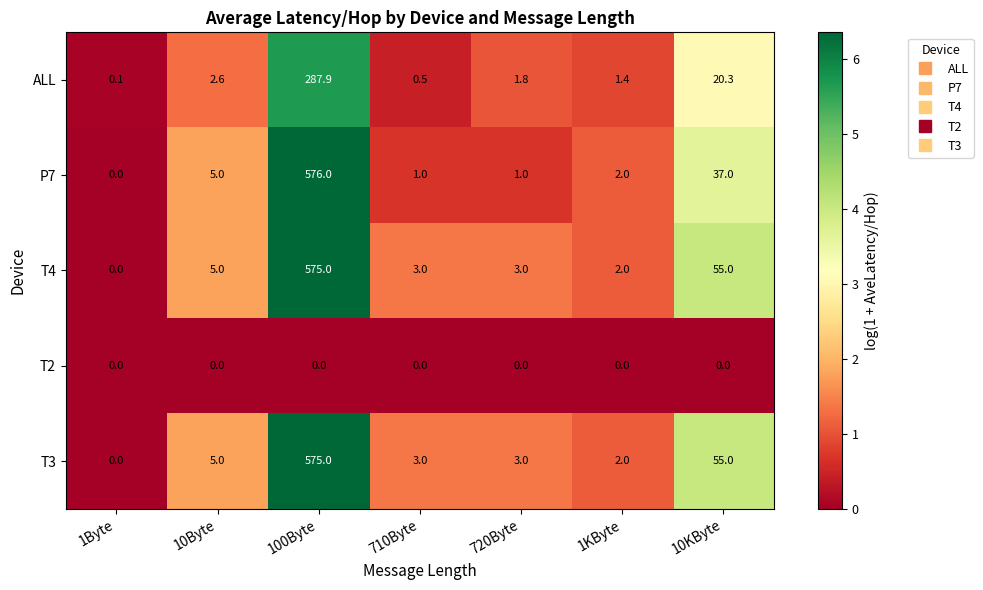

How many data points in ALL are less than 1?

2